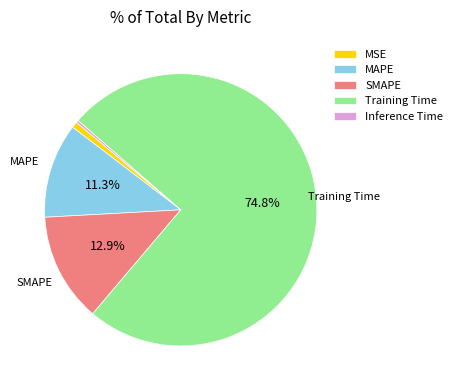

Which slice is the largest?

Training Time